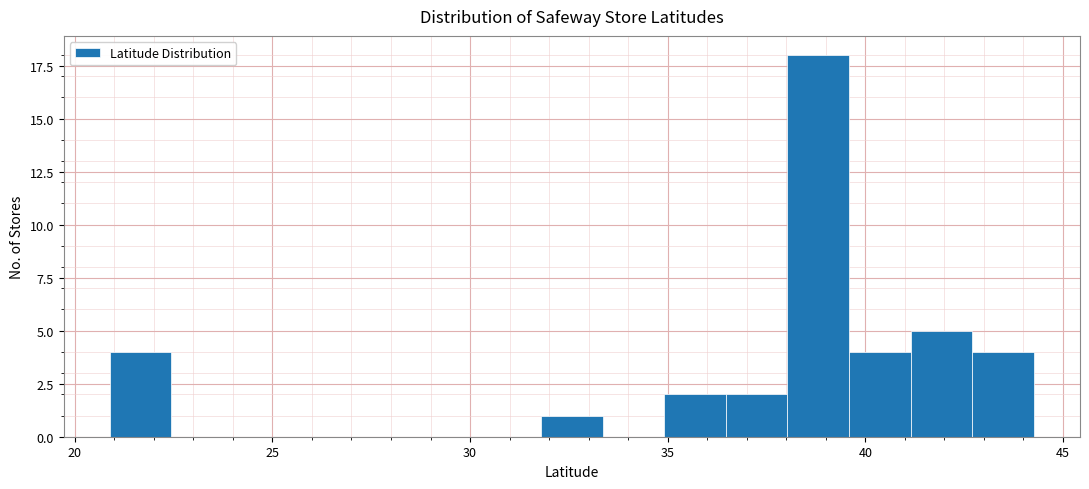

Around what value on the x-axis is the tallest bar? Give the approximate position of its centre, as read against the axis.

39.0